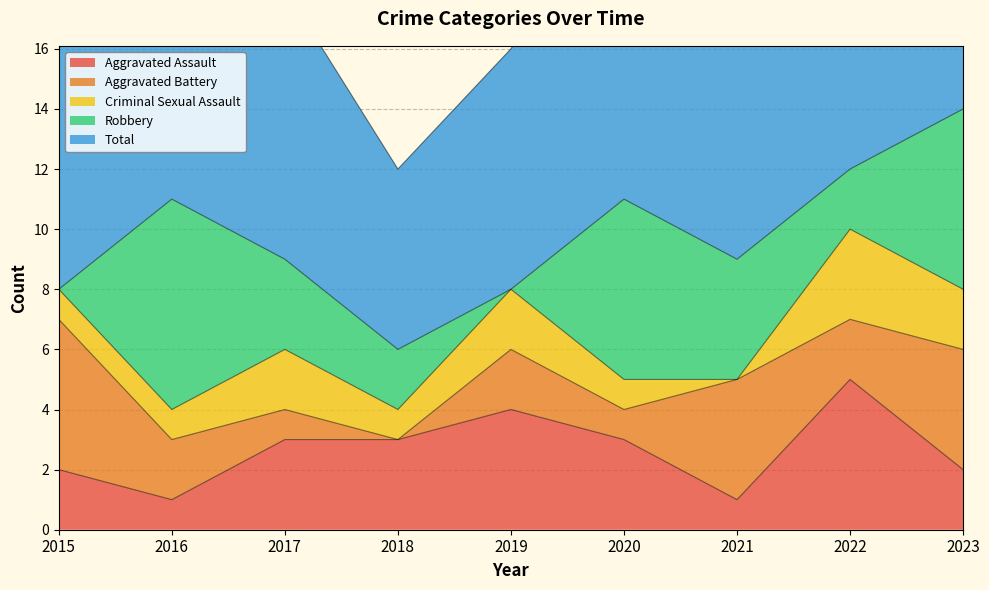

Is the value of Robbery at 2017 greater than the value of Total at 2022?

No